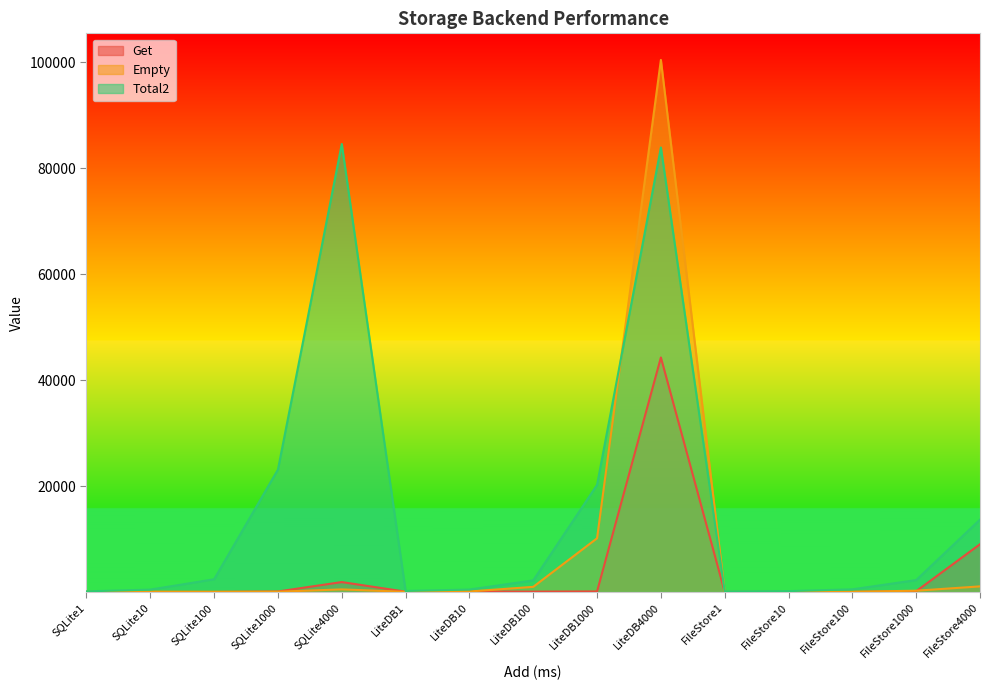

What is the total value across all series at SQLite1000?

23232